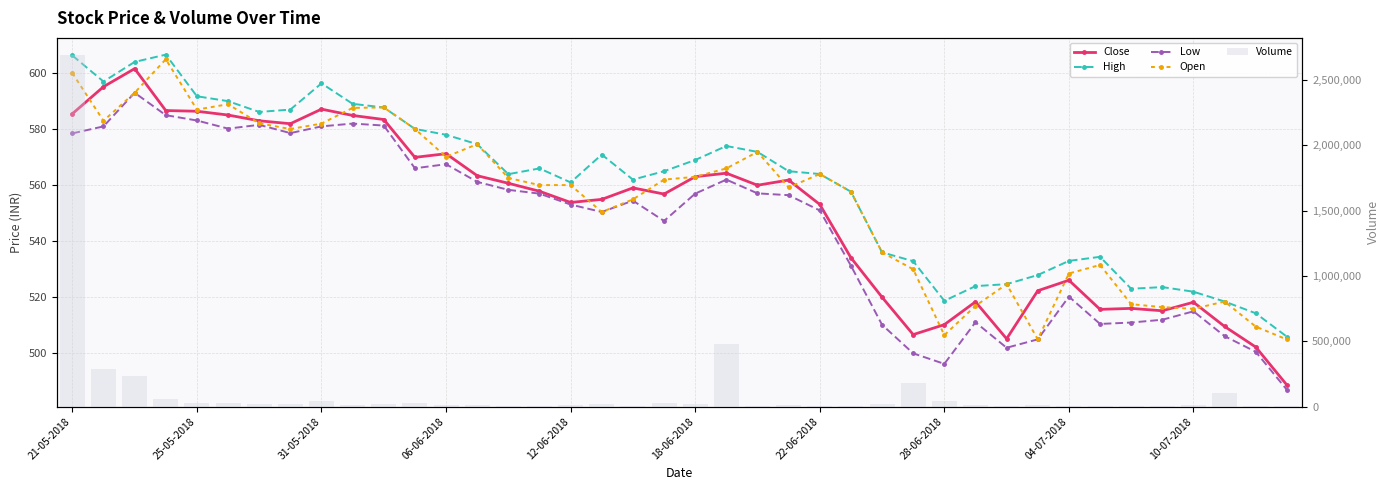

What is the difference between the second highest and second lowest values in the Low series?

88.8